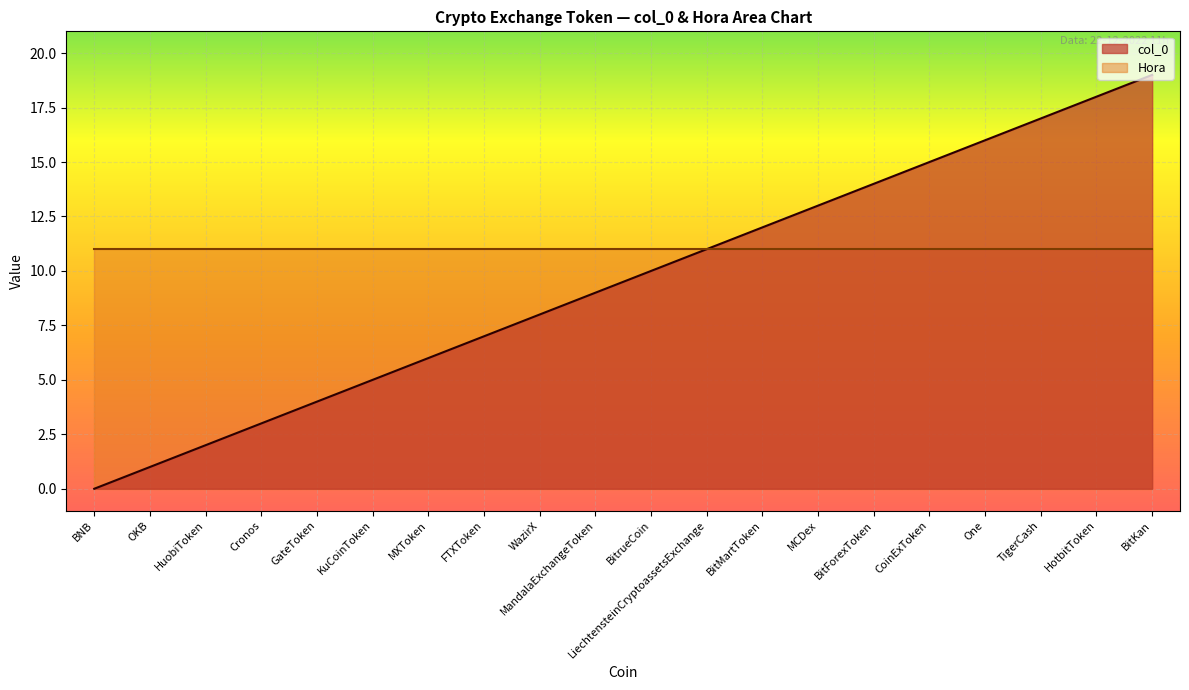

At which label is the value closest to 9?

MandalaExchangeToken